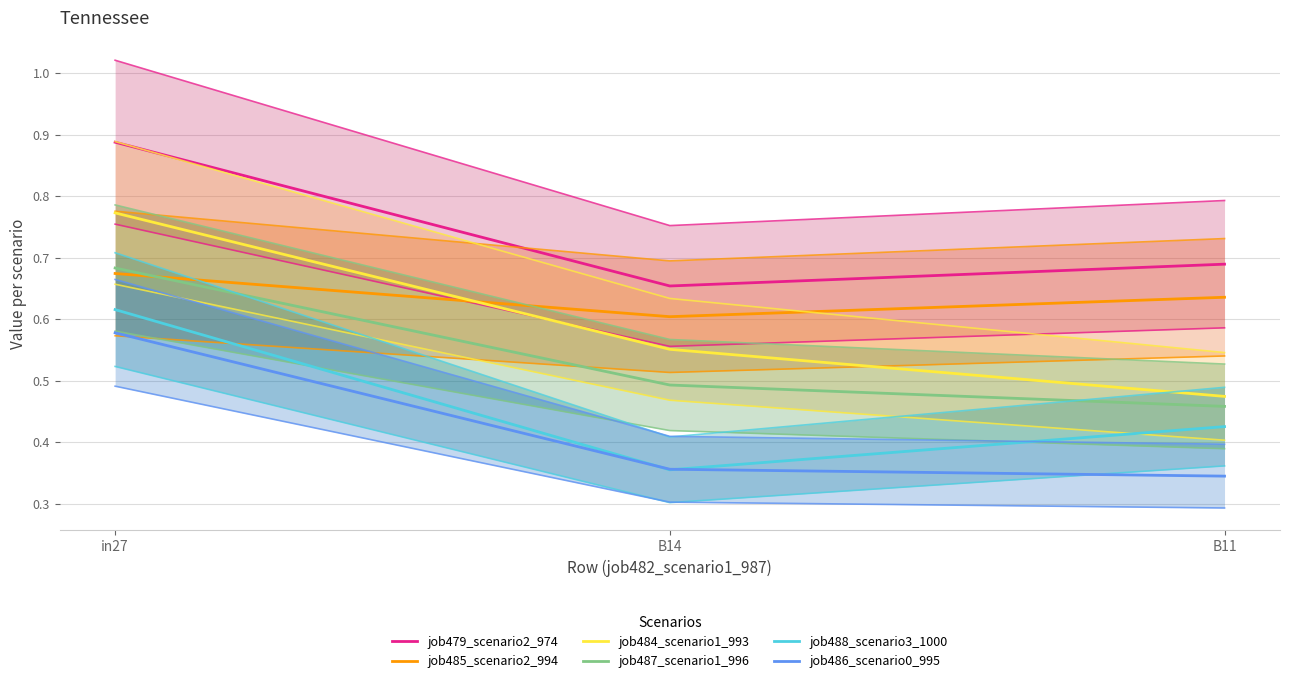

Is it true that job488_scenario3_1000 equals 0.4 at B14?

True